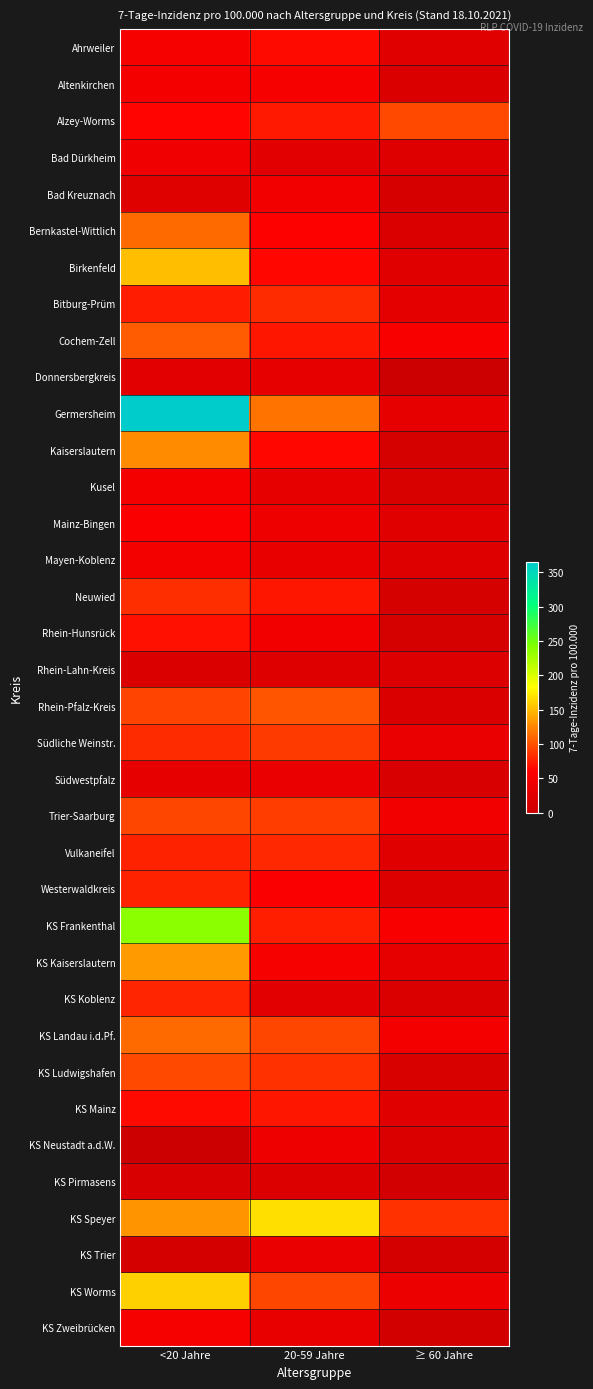

Reading left to right, extract all data points from this chart.

Ahrweiler: <20 Jahre=52.7	20-59 Jahre=66.3	≥ 60 Jahre=25.7
Altenkirchen: <20 Jahre=49.9	20-59 Jahre=51.8	≥ 60 Jahre=17.8
Alzey-Worms: <20 Jahre=63.4	20-59 Jahre=73.7	≥ 60 Jahre=95.6
Bad Dürkheim: <20 Jahre=43.2	20-59 Jahre=27.3	≥ 60 Jahre=22.8
Bad Kreuznach: <20 Jahre=24.1	20-59 Jahre=46.5	≥ 60 Jahre=14.0
Bernkastel-Wittlich: <20 Jahre=112.5	20-59 Jahre=59.6	≥ 60 Jahre=19.9
Birkenfeld: <20 Jahre=152.1	20-59 Jahre=65.5	≥ 60 Jahre=26.3
Bitburg-Prüm: <20 Jahre=74.4	20-59 Jahre=82.0	≥ 60 Jahre=31.3
Cochem-Zell: <20 Jahre=104.9	20-59 Jahre=71.8	≥ 60 Jahre=53.8
Donnersbergkreis: <20 Jahre=28.4	20-59 Jahre=31.4	≥ 60 Jahre=0.0
Germersheim: <20 Jahre=365.0	20-59 Jahre=116.1	≥ 60 Jahre=33.0
Kaiserslautern: <20 Jahre=127.2	20-59 Jahre=64.3	≥ 60 Jahre=12.4
Kusel: <20 Jahre=48.9	20-59 Jahre=32.0	≥ 60 Jahre=17.0
Mainz-Bingen: <20 Jahre=56.1	20-59 Jahre=42.2	≥ 60 Jahre=26.1
Mayen-Koblenz: <20 Jahre=47.9	20-59 Jahre=35.3	≥ 60 Jahre=21.6
Neuwied: <20 Jahre=82.7	20-59 Jahre=71.3	≥ 60 Jahre=12.6
Rhein-Hunsrück: <20 Jahre=69.0	20-59 Jahre=46.1	≥ 60 Jahre=12.3
Rhein-Lahn-Kreis: <20 Jahre=18.2	20-59 Jahre=22.6	≥ 60 Jahre=20.6
Rhein-Pfalz-Kreis: <20 Jahre=92.8	20-59 Jahre=102.3	≥ 60 Jahre=19.0
Südliche Weinstr.: <20 Jahre=81.6	20-59 Jahre=89.6	≥ 60 Jahre=36.7
Südwestpfalz: <20 Jahre=32.6	20-59 Jahre=36.4	≥ 60 Jahre=15.2
Trier-Saarburg: <20 Jahre=94.6	20-59 Jahre=90.3	≥ 60 Jahre=46.1
Vulkaneifel: <20 Jahre=77.7	20-59 Jahre=80.1	≥ 60 Jahre=24.7
Westerwaldkreis: <20 Jahre=78.3	20-59 Jahre=56.0	≥ 60 Jahre=20.3
KS Frankenthal: <20 Jahre=237.0	20-59 Jahre=76.4	≥ 60 Jahre=54.8
KS Kaiserslautern: <20 Jahre=135.3	20-59 Jahre=50.5	≥ 60 Jahre=33.1
KS Koblenz: <20 Jahre=79.2	20-59 Jahre=27.2	≥ 60 Jahre=18.8
KS Landau i.d.Pf.: <20 Jahre=111.4	20-59 Jahre=95.1	≥ 60 Jahre=48.7
KS Ludwigshafen: <20 Jahre=95.8	20-59 Jahre=85.0	≥ 60 Jahre=16.3
KS Mainz: <20 Jahre=66.2	20-59 Jahre=71.3	≥ 60 Jahre=25.8
KS Neustadt a.d.W.: <20 Jahre=0.0	20-59 Jahre=41.8	≥ 60 Jahre=17.2
KS Pirmasens: <20 Jahre=14.4	20-59 Jahre=20.3	≥ 60 Jahre=7.4
KS Speyer: <20 Jahre=131.6	20-59 Jahre=168.1	≥ 60 Jahre=84.2
KS Trier: <20 Jahre=10.9	20-59 Jahre=36.5	≥ 60 Jahre=11.3
KS Worms: <20 Jahre=160.2	20-59 Jahre=95.5	≥ 60 Jahre=38.7
KS Zweibrücken: <20 Jahre=50.1	20-59 Jahre=34.7	≥ 60 Jahre=9.3